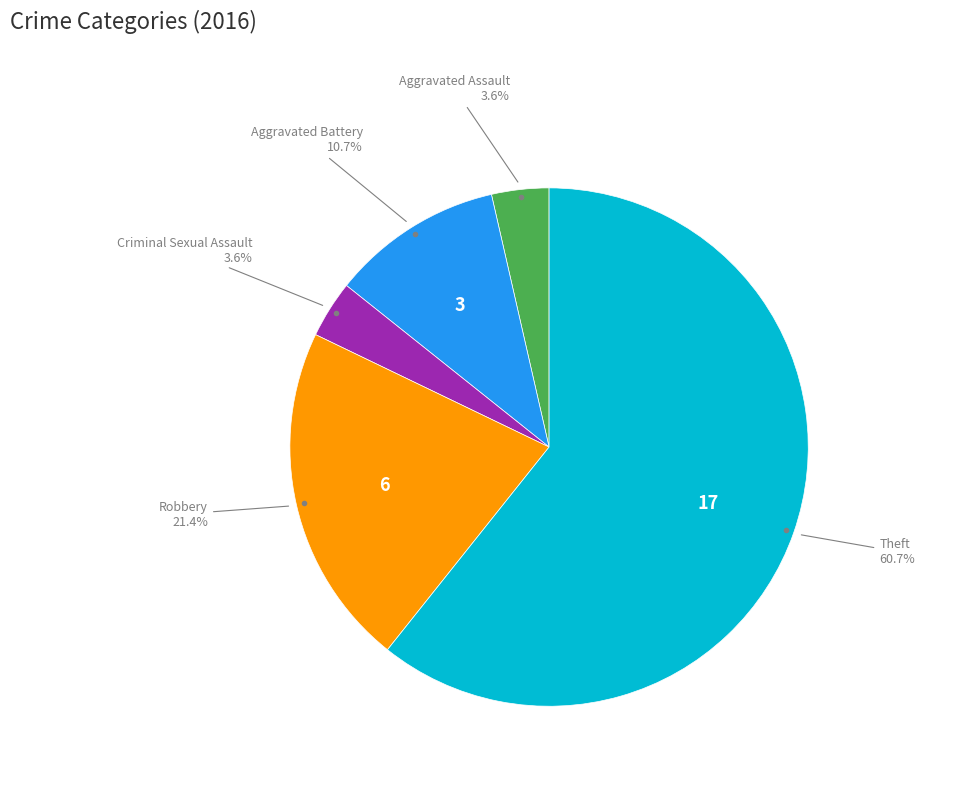

What is the largest slice in the pie chart?

Theft